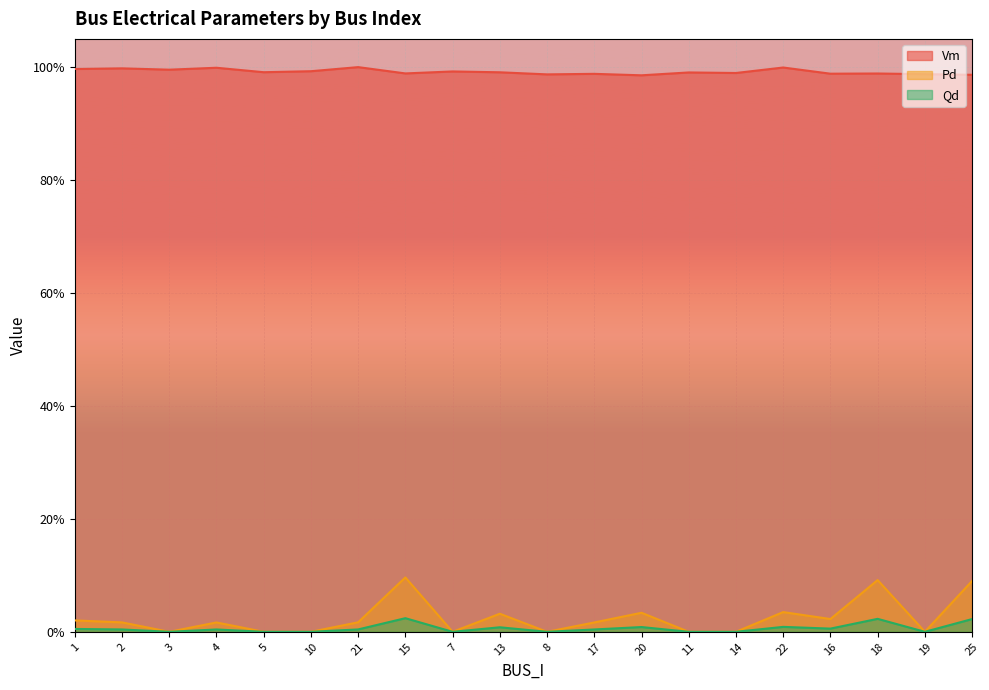

What position from the right is 16?

4